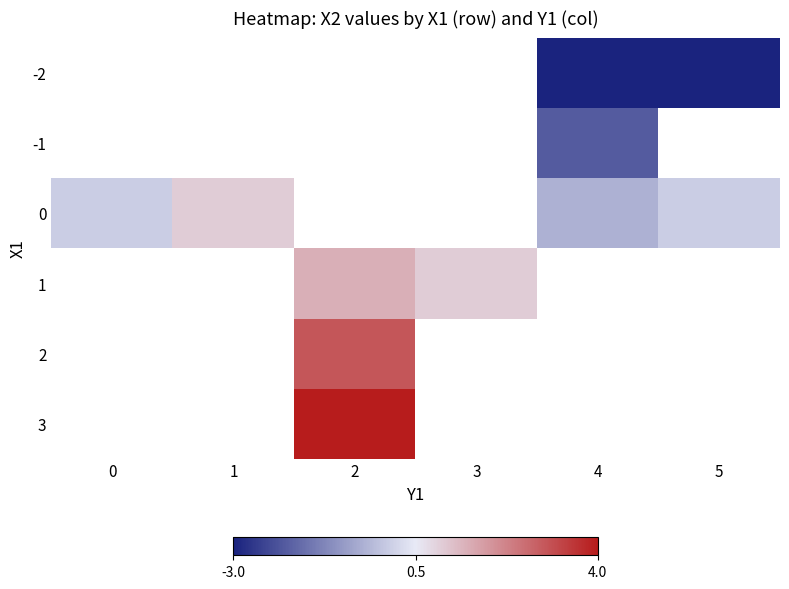

List the labels in order of 0 value, largest first.

5, 1, 2, 3, 4, 0